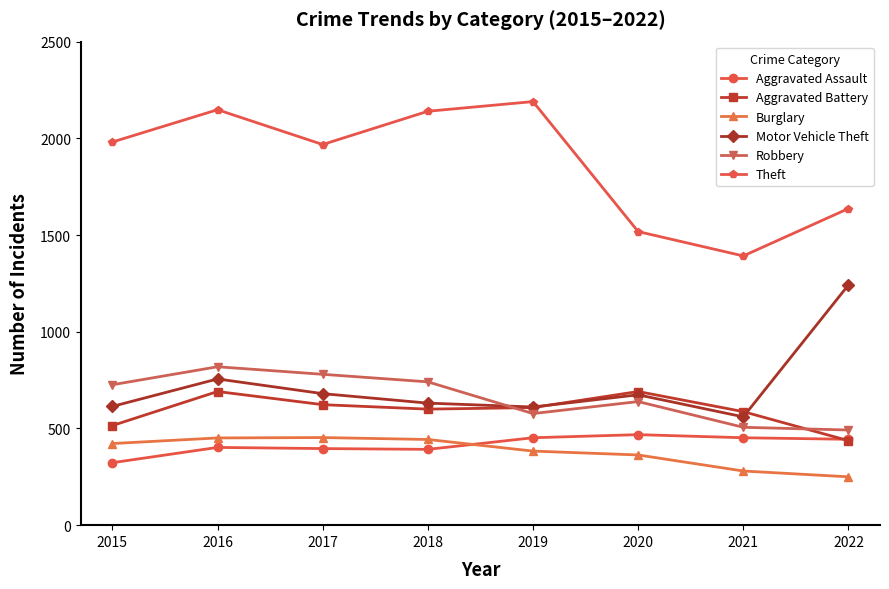

True or false: Theft and Burglary intersect in this chart.

False